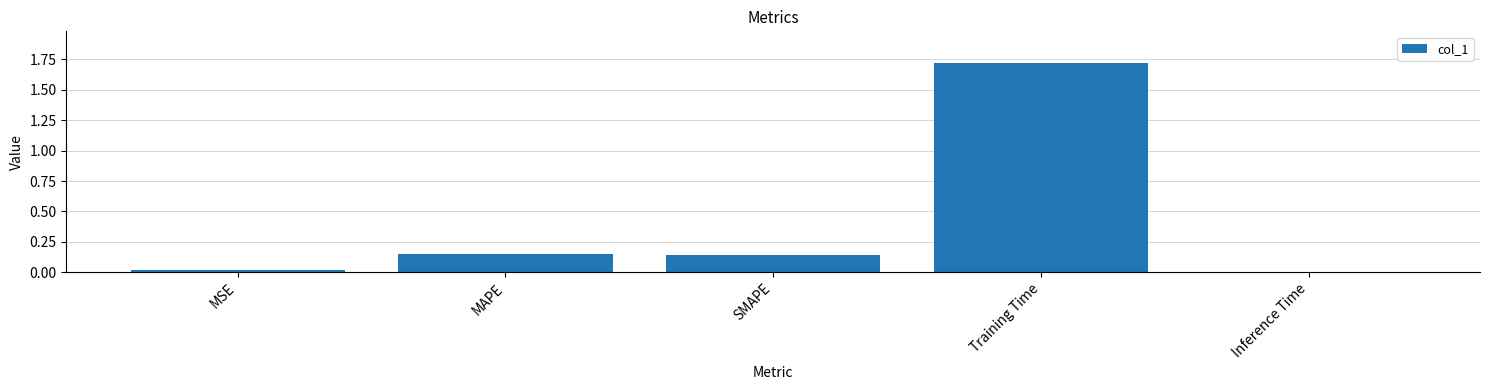

True or false: the data shows 0.0 at MSE.

True